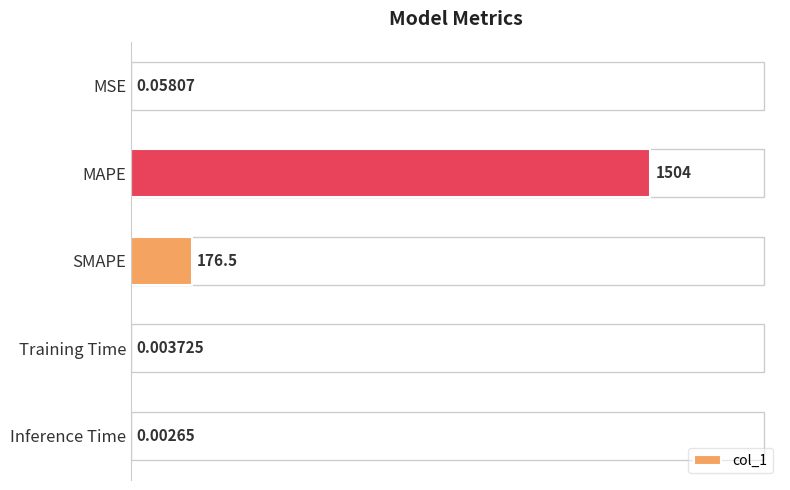

At which label is the value closest to 751?

SMAPE